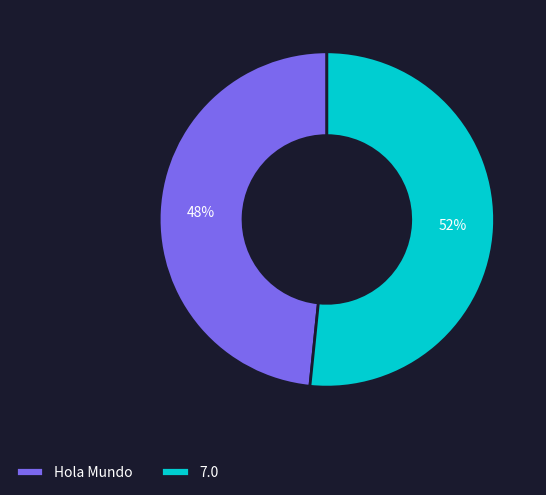

Which slice is the largest?

7.0